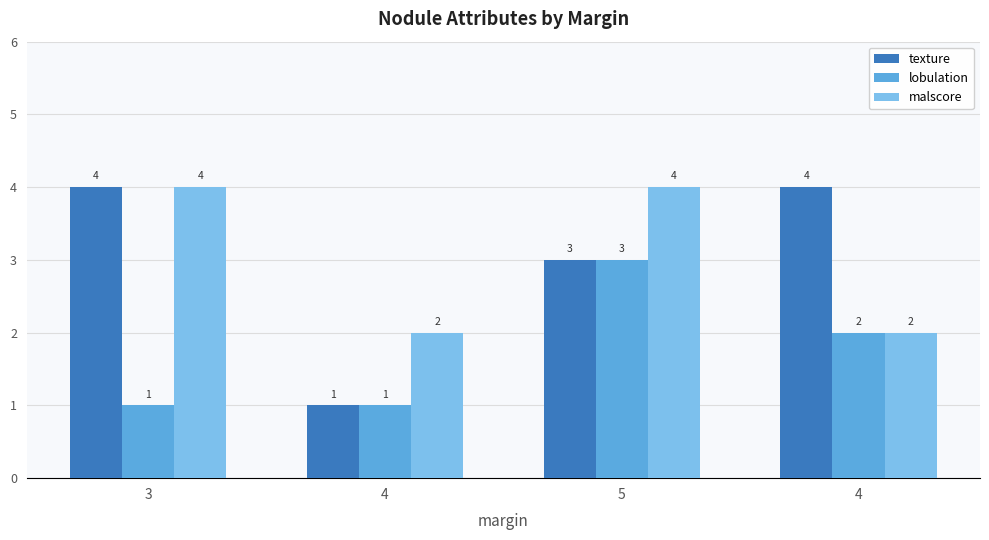

Is the value of malscore at 3 greater than the value of lobulation at 5?

Yes